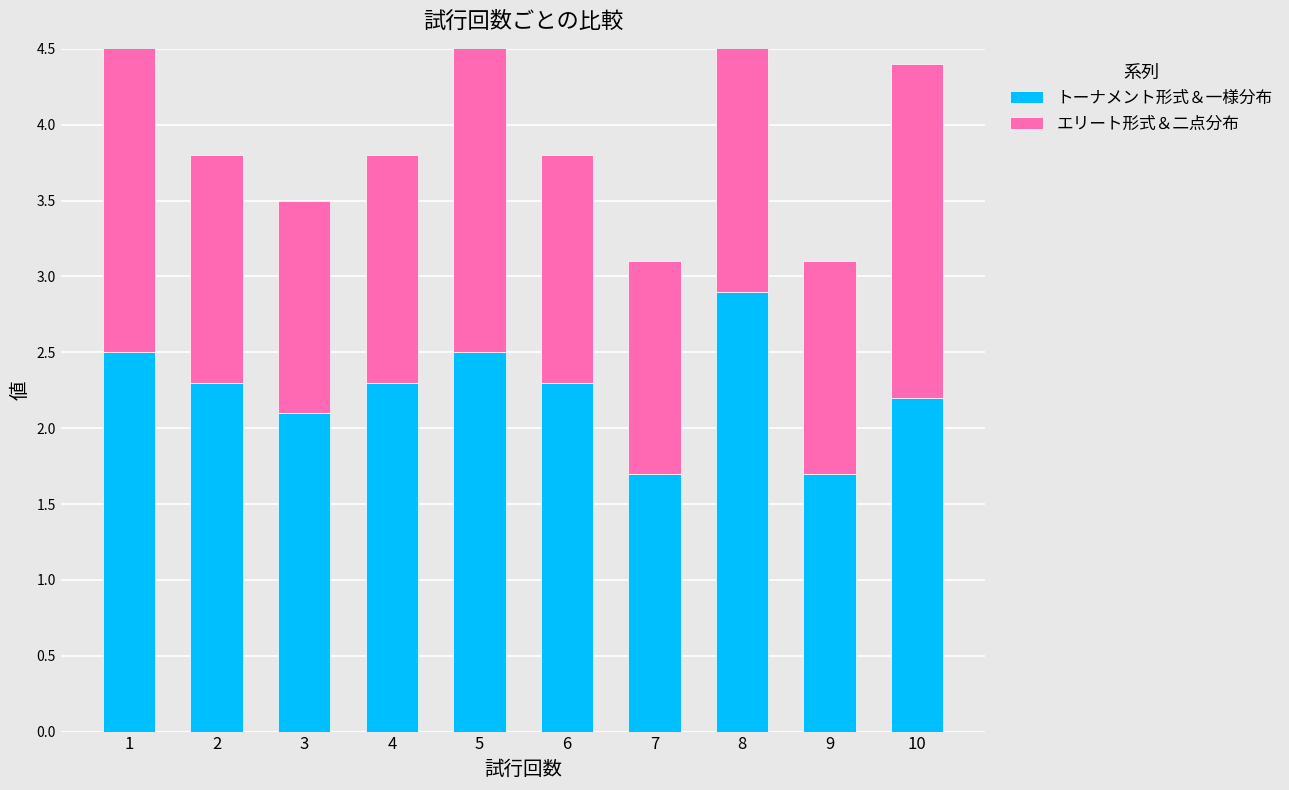

Which label corresponds to the smallest value in the chart?

3